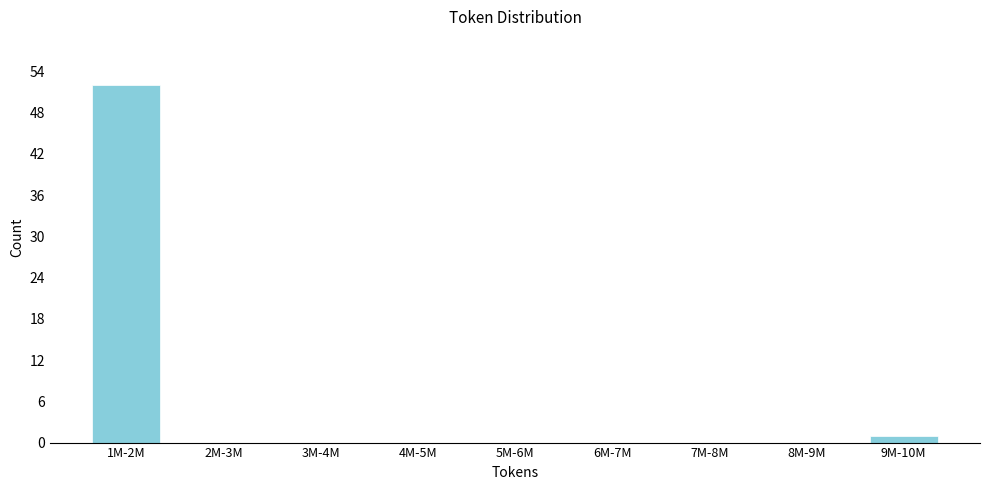

Reading right to left, transcribe all the data shown in this chart.

9M-10M=1	8M-9M=0	7M-8M=0	6M-7M=0	5M-6M=0	4M-5M=0	3M-4M=0	2M-3M=0	1M-2M=52